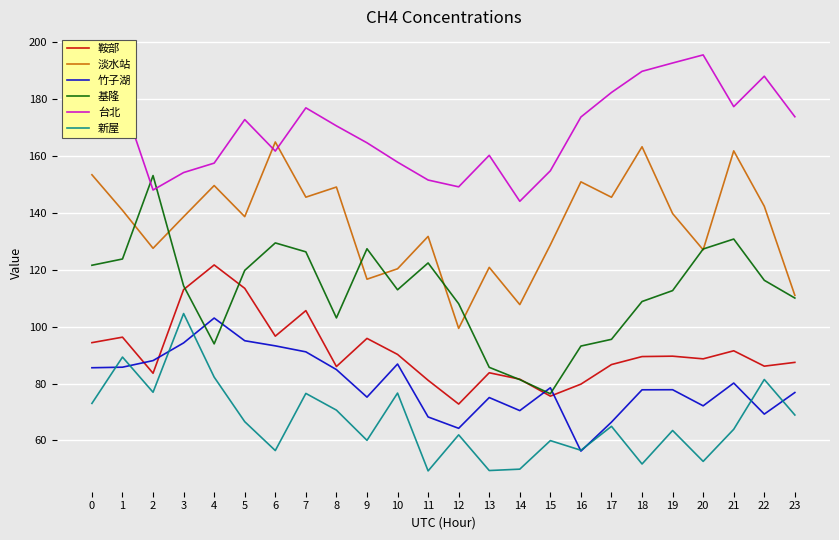

What is the highest value of the 鞍部 series?

121.6